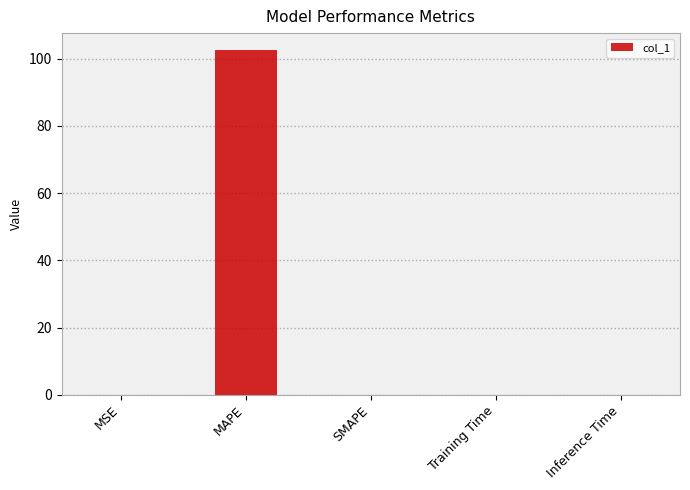

The value at Inference Time is 0.0. True or false?

True